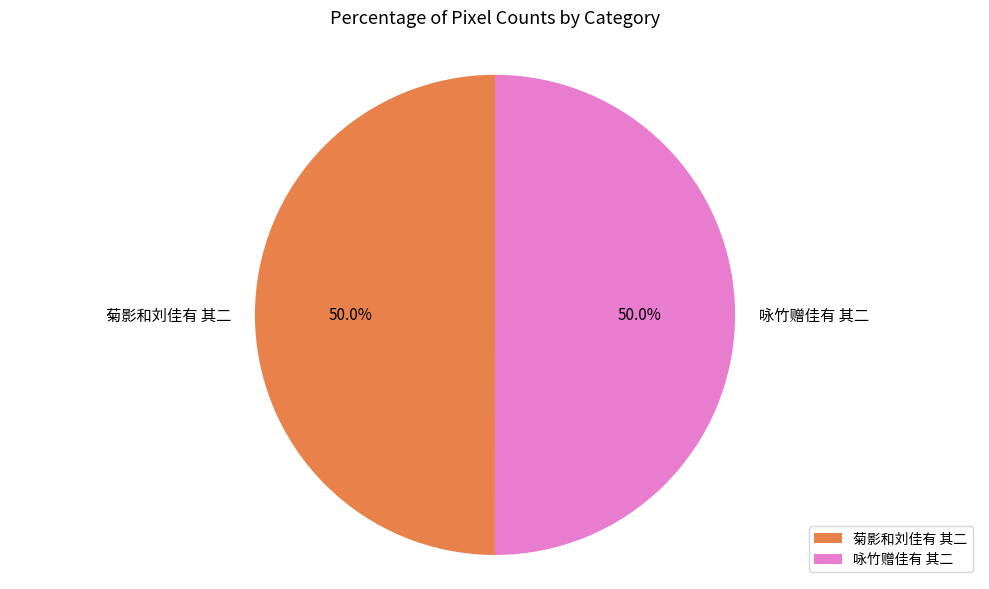

What is the ratio of the value at 菊影和刘佳有 其二 to the value at 咏竹赠佳有 其二?

1.0